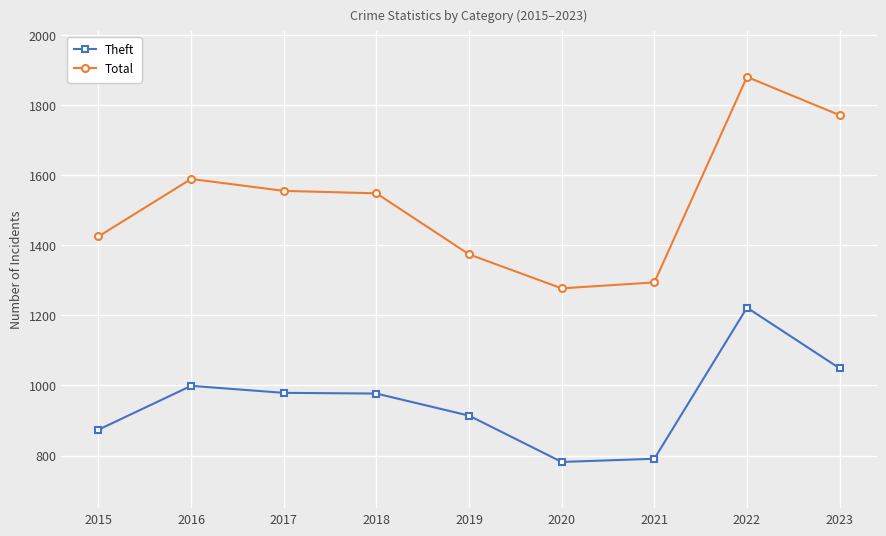

True or false: Total has a value of 2016 at 2015.

False